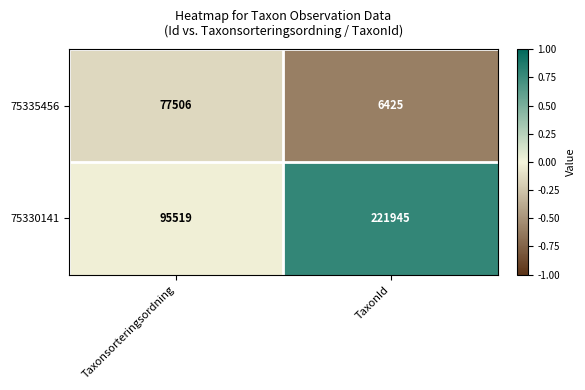

Count the number of categories in the chart.

2